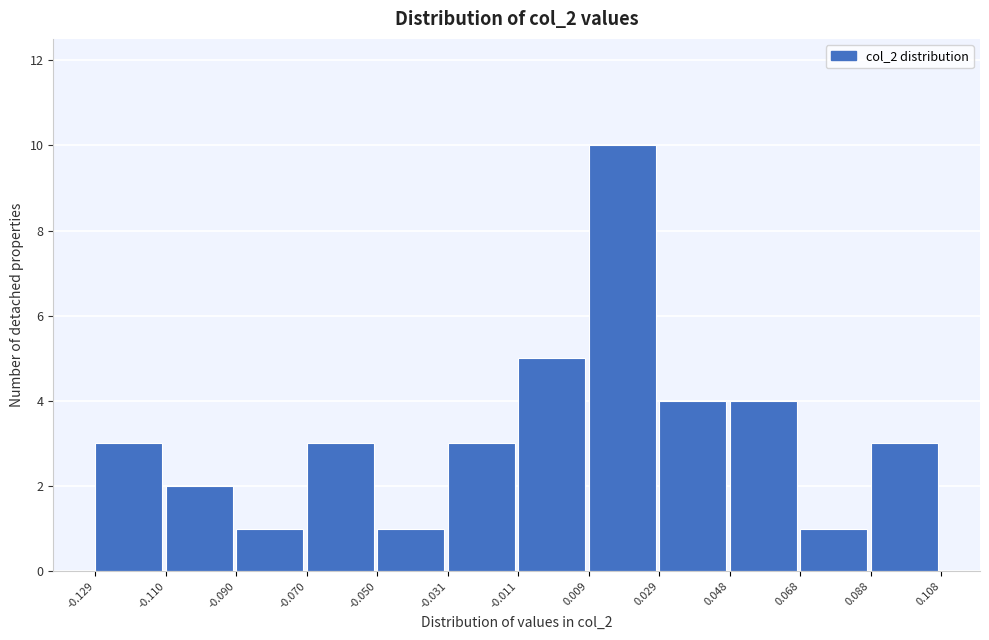

What is the height of the bar covering 0.009 to 0.029 on the x-axis? The values are not printed on the chart, so give them approximately, as read against the axis.

10